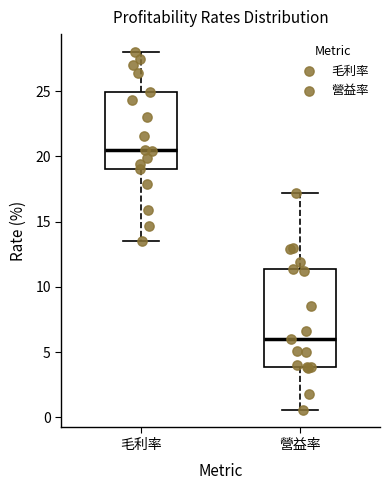

Reading left to right, read every box against the y-axis: the position of its median line, the range the box covers, and the ends of its whiskers. The values are not printed on the chart, so give them approximately, as read against the axis.

毛利率: median 20.5, box 19.0 to 25.0, whiskers 13.5 to 28.0
營益率: median 6.0, box 4.0 to 11.5, whiskers 0.5 to 17.0